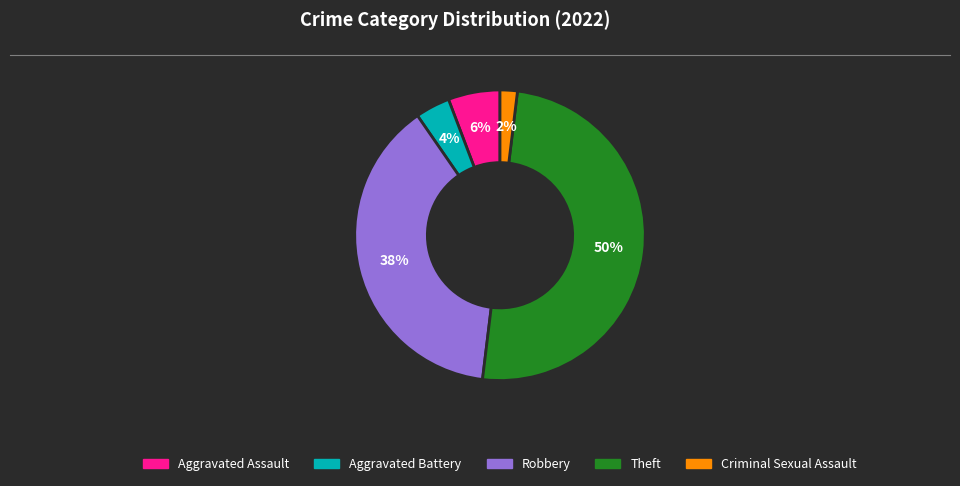

What is the smallest slice in the pie chart?

Criminal Sexual Assault